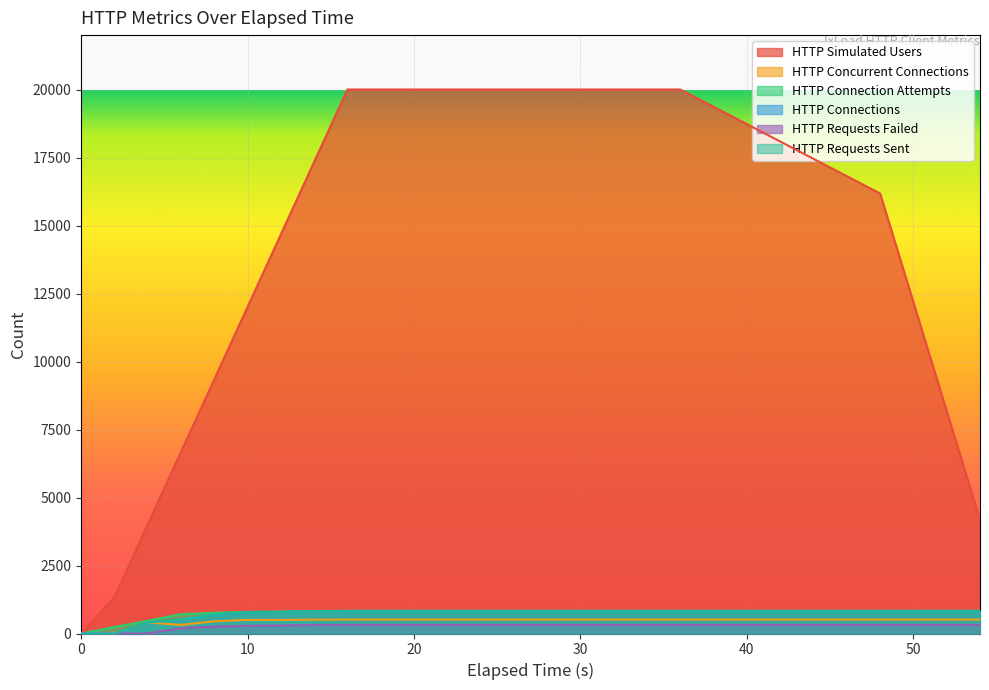

Which label corresponds to the largest value in the chart?

16